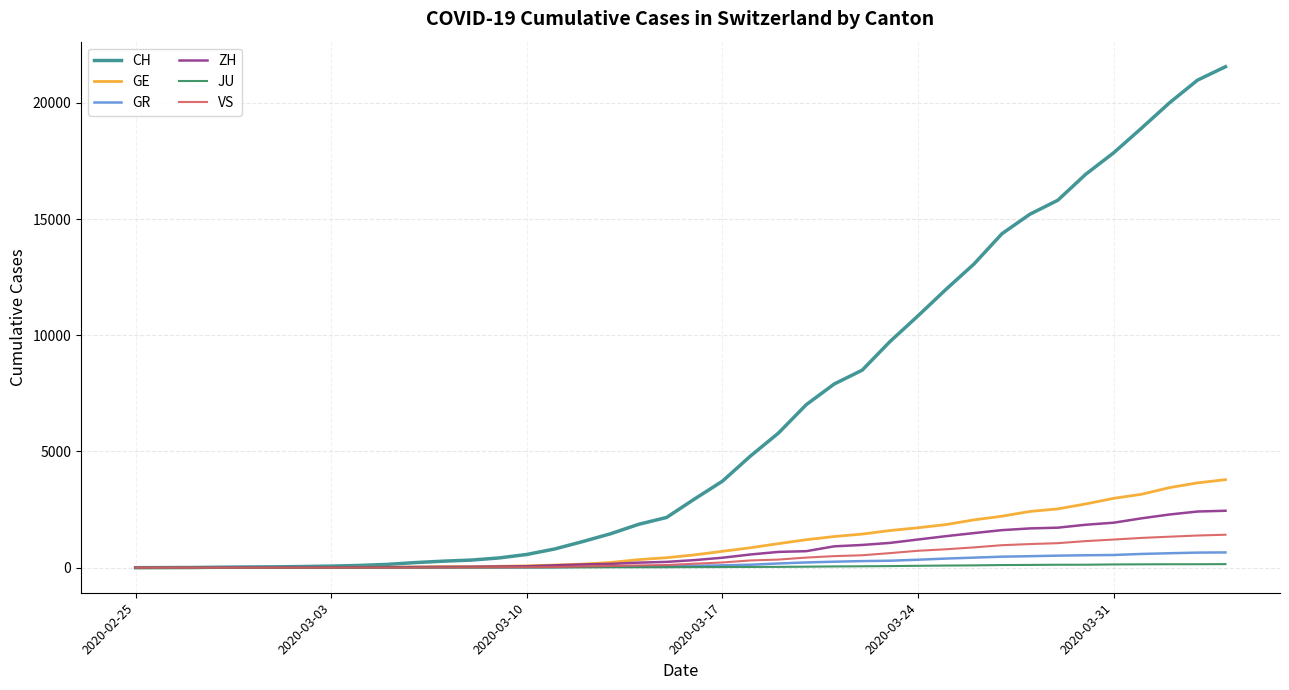

What is the greatest value displayed?

21554